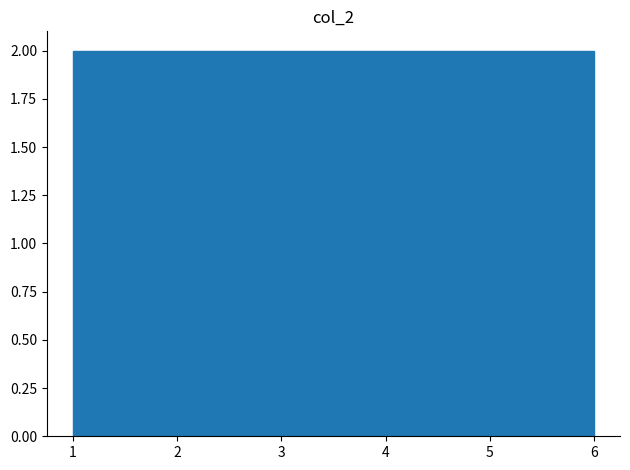

Reading left to right, list every bar in this chart as the range it spans on the x-axis followed by its height. Neither the bar edges nor the heights are printed on the chart, so give them approximately, as read against the axes.

1.0 to 1.8: 2
1.8 to 2.7: 2
2.7 to 3.5: 2
3.5 to 4.3: 2
4.3 to 5.2: 2
5.2 to 6.0: 2